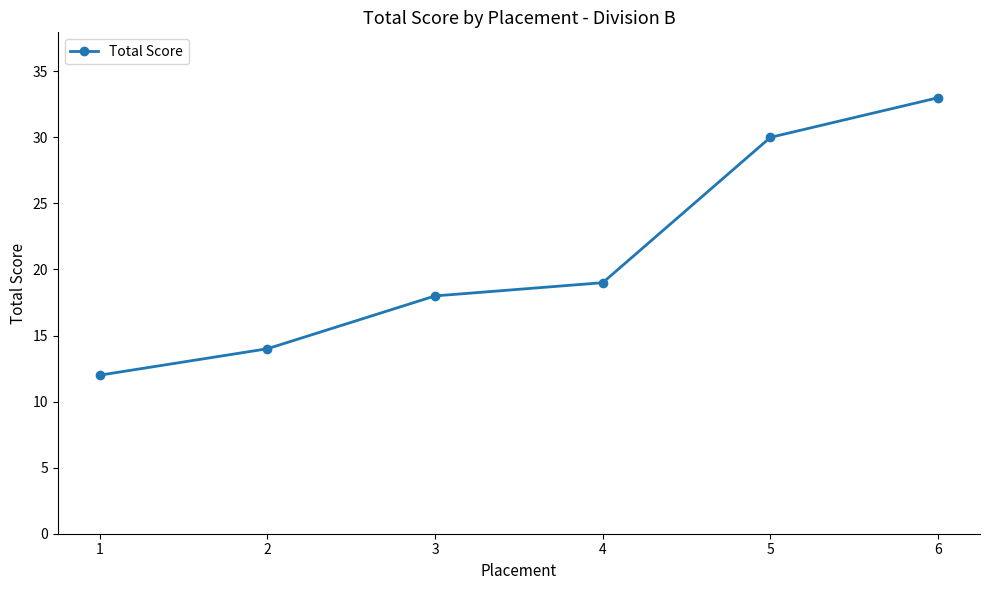

True or false: the data shows 22 at 2.

False